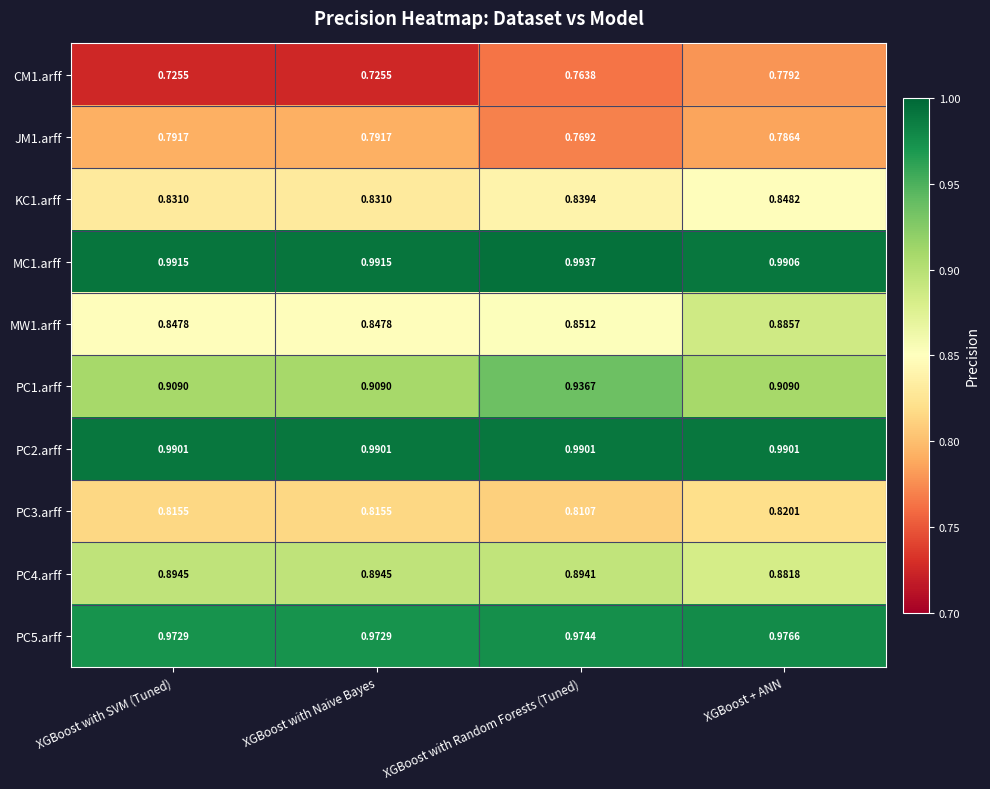

At which label is MC1.arff closest to 0?

XGBoost + ANN